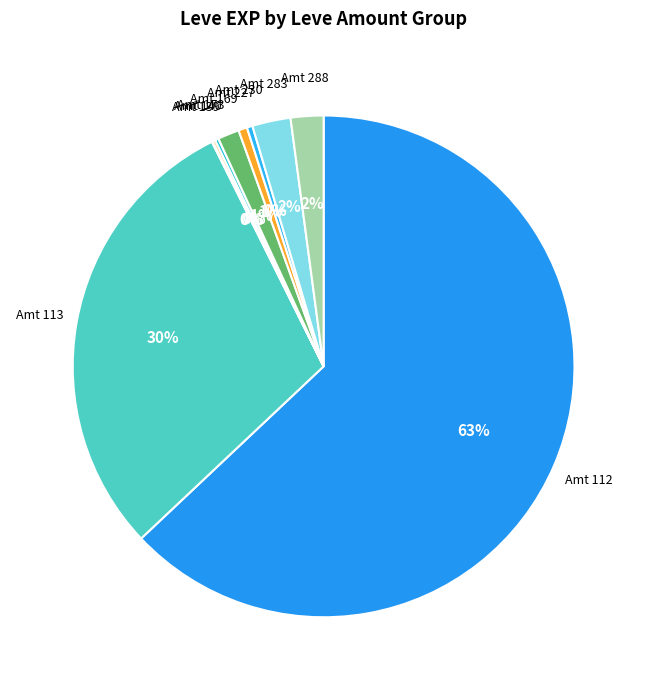

Count the number of slices in the pie.

10